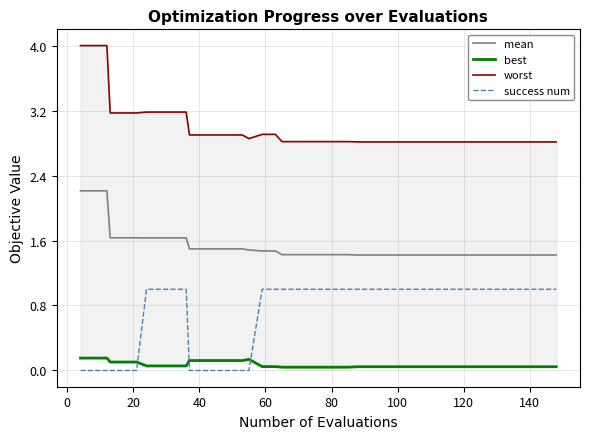

What is the minimum value for mean?

1.4